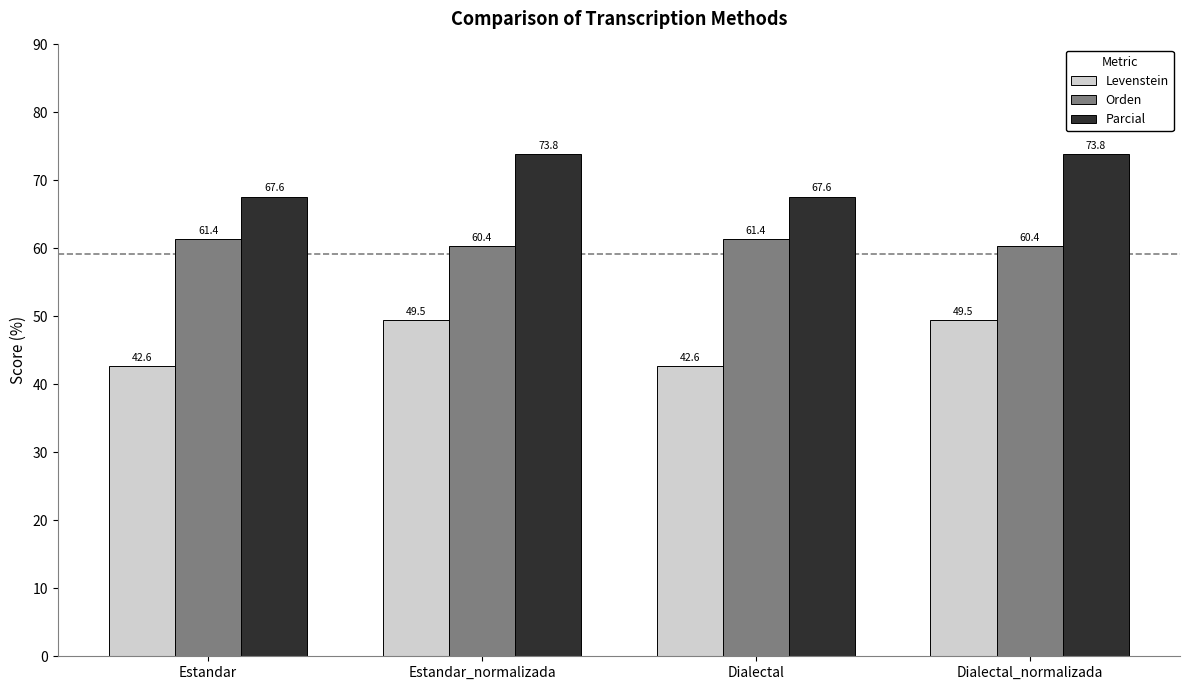

What is the smallest value displayed?

42.6